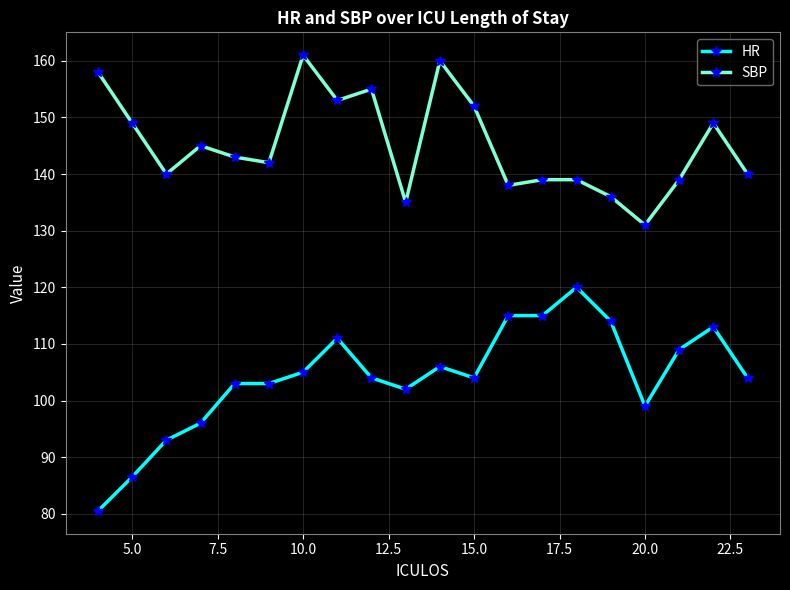

What is the minimum value shown in the chart?

80.5